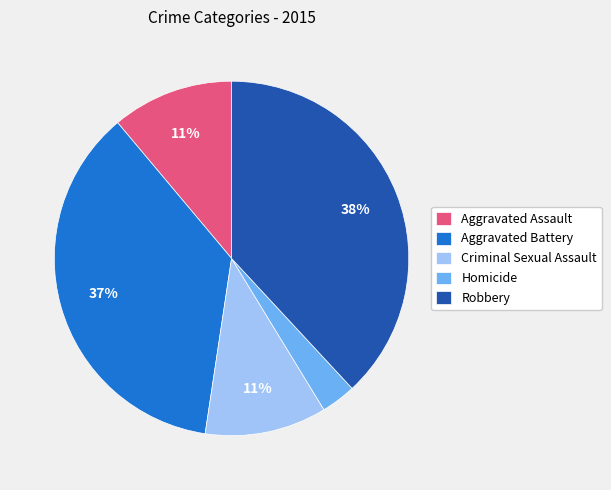

How many slices are in this pie chart?

5